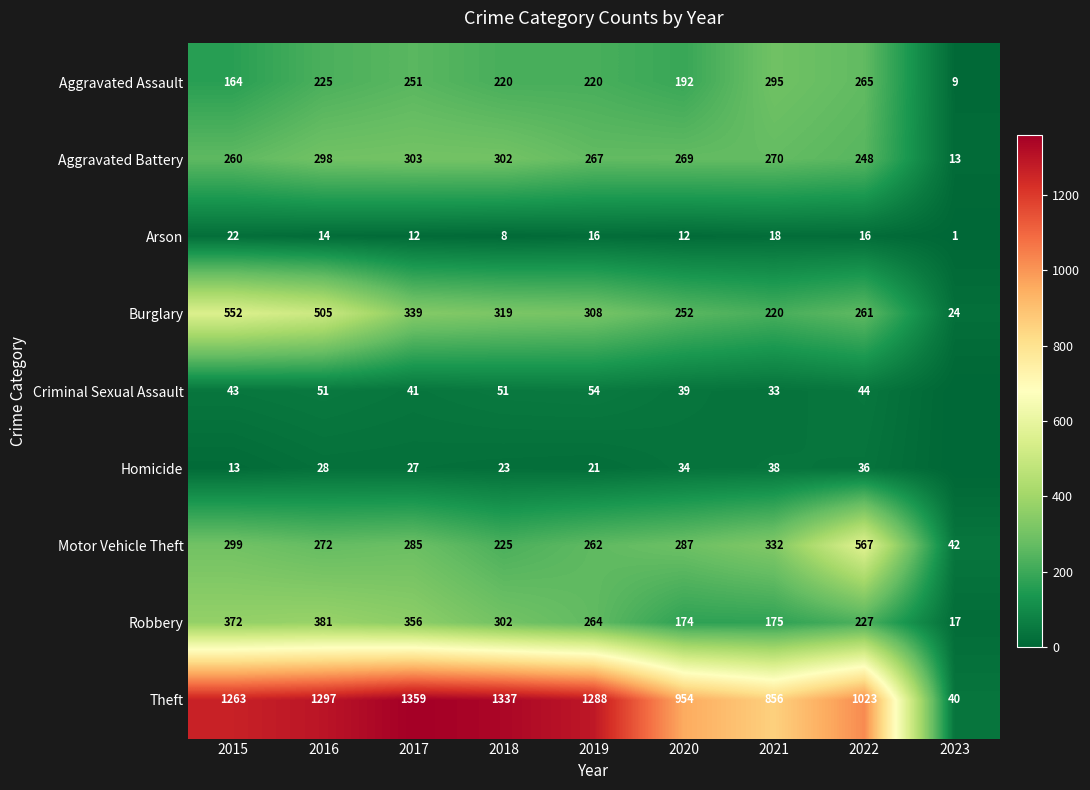

What is the difference between the highest and lowest values at 2017?

1347